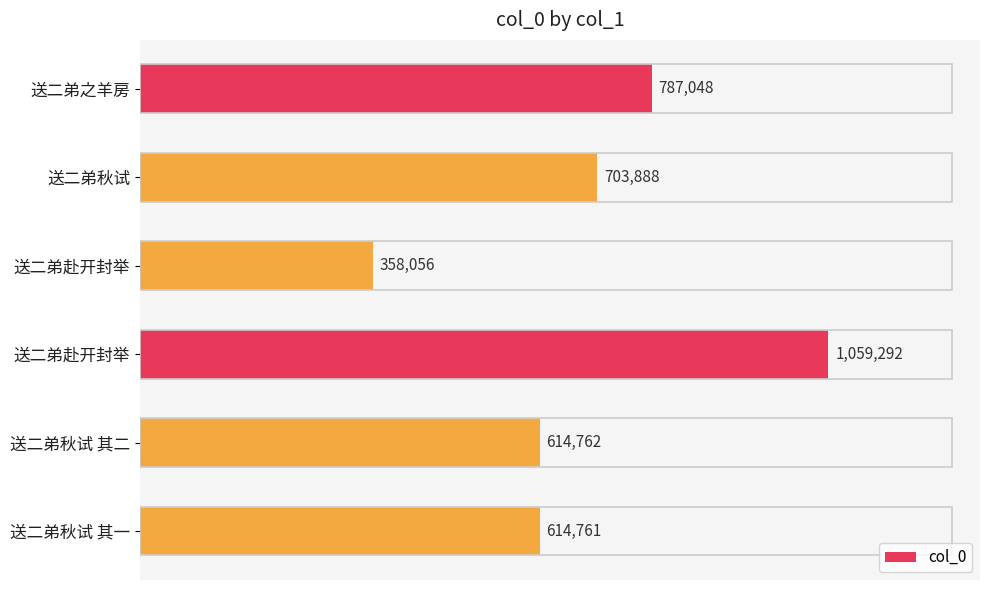

Does the chart contain any negative values?

No